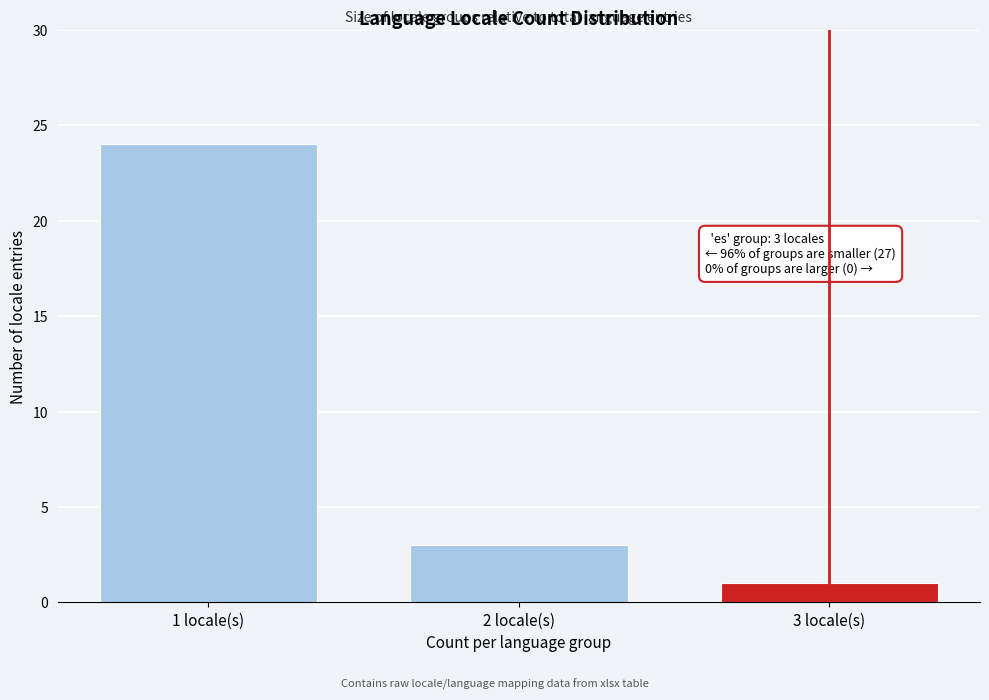

Reading left to right, transcribe all the data shown in this chart.

1 locale(s)=24	2 locale(s)=3	3 locale(s)=1